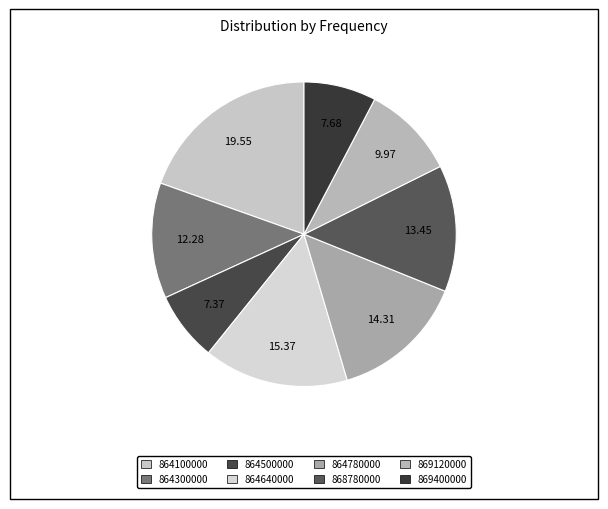

How many segments does this pie chart have?

8